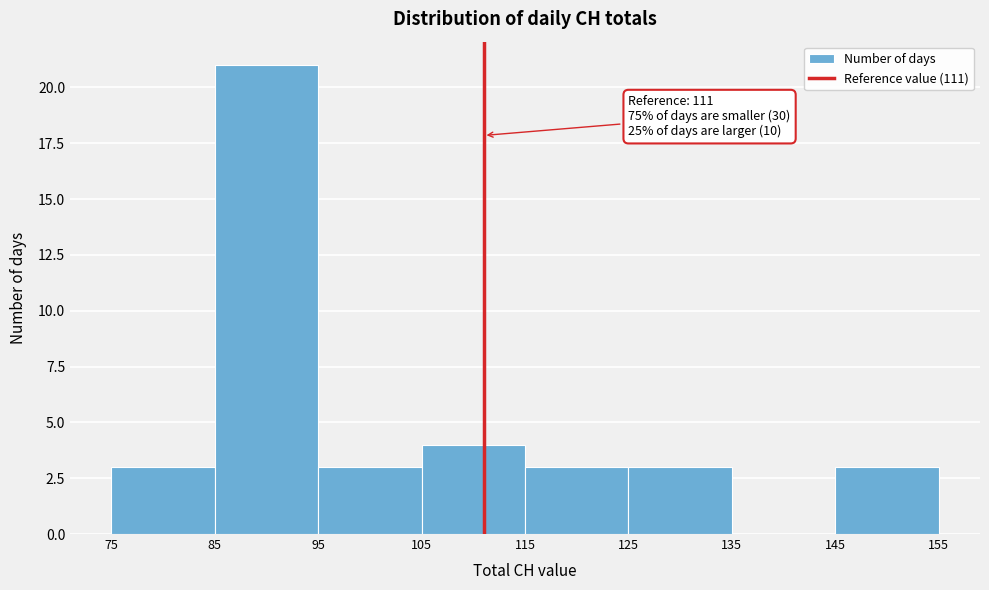

Over which range of the x-axis is the bar tallest?

85 to 95